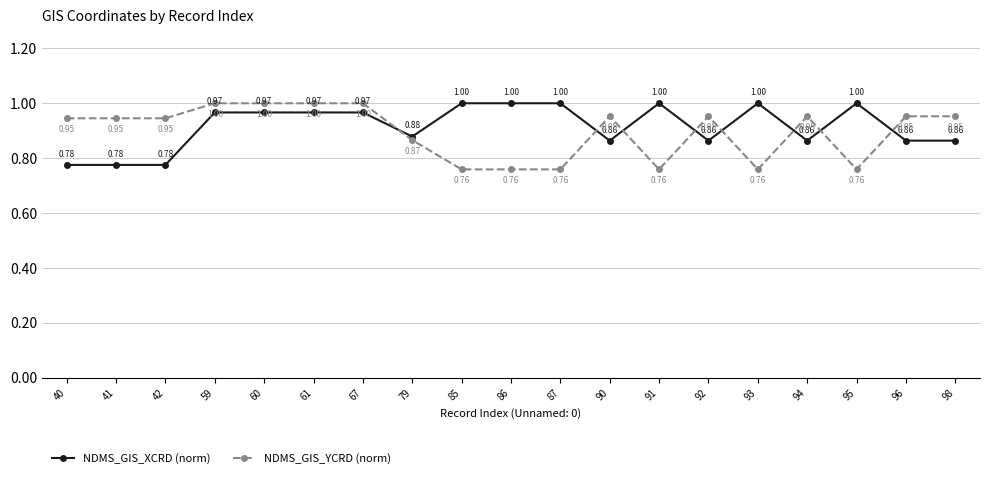

Which series has the largest range (max minus min)?

NDMS_GIS_YCRD (norm)